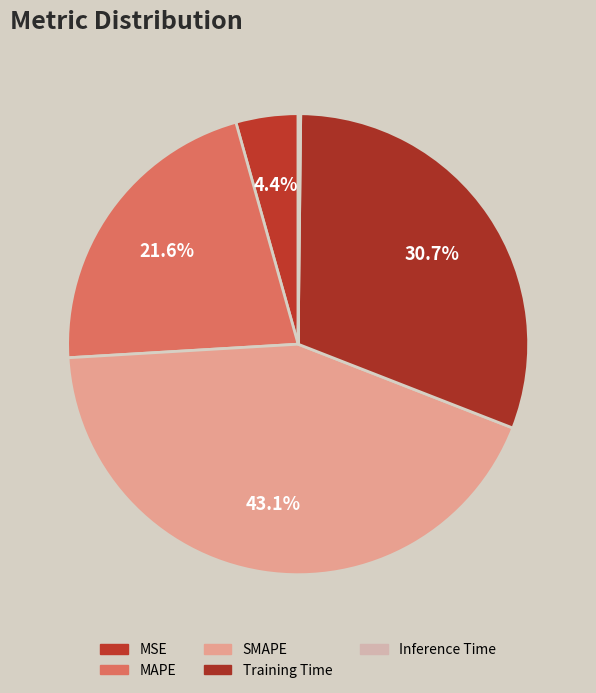

Which slice is the largest?

SMAPE